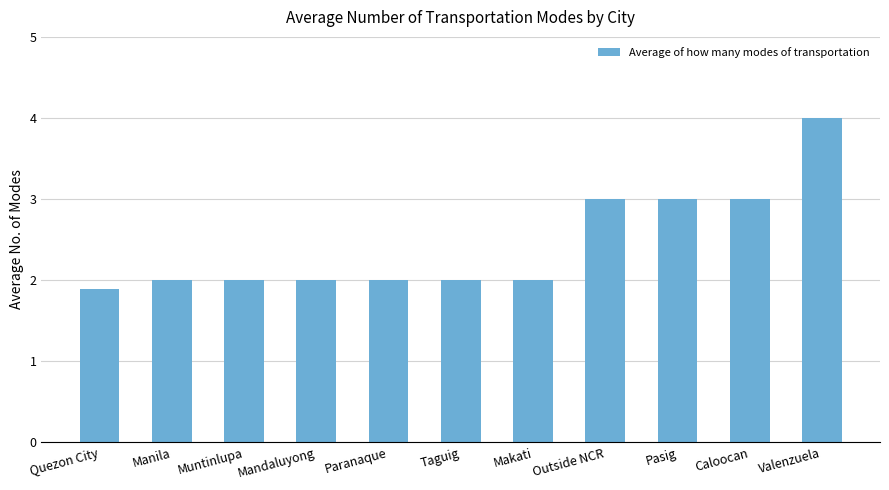

What is the change in value from Quezon City to Caloocan?

+1.1